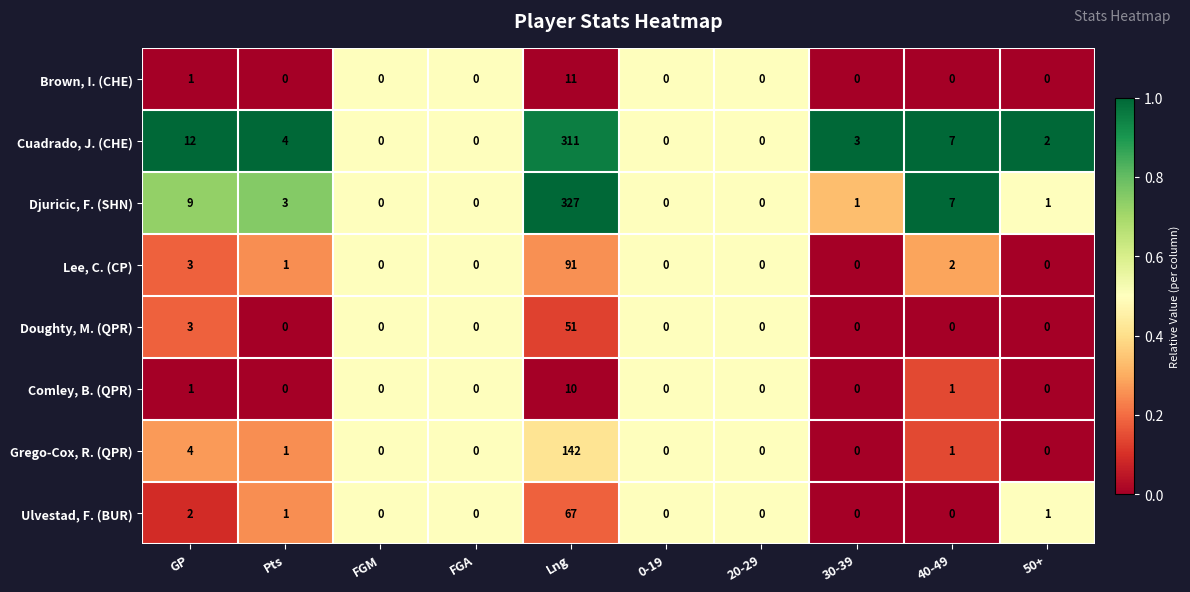

The Lee, C. (CP) series shows 0 at 0-19. True or false?

True